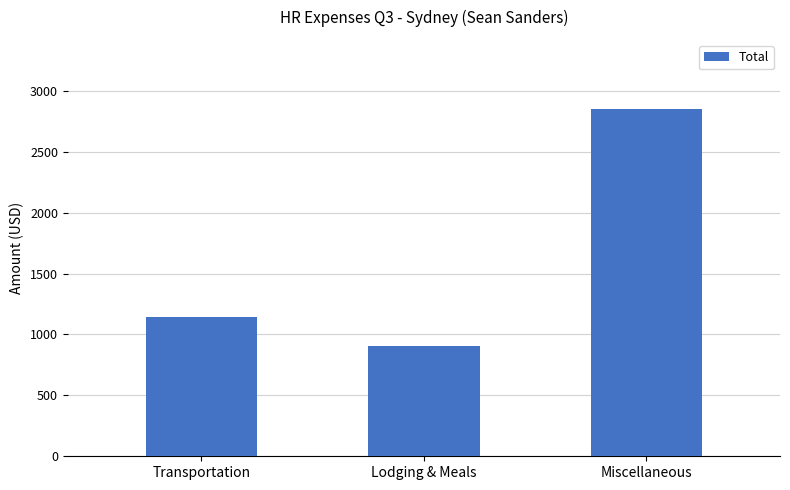

What is the sum of the values at Lodging & Meals and Miscellaneous?

3758.4